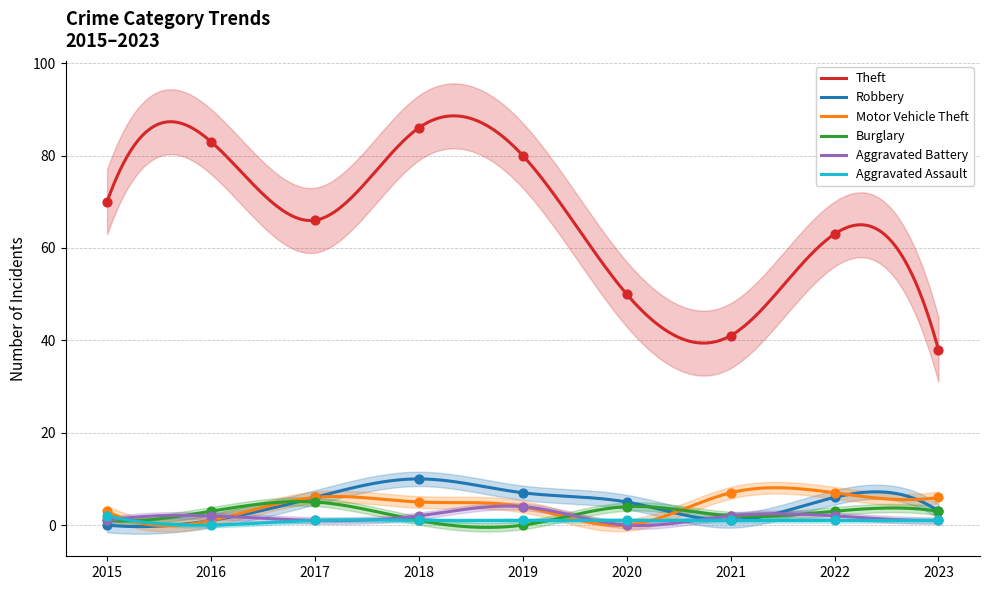

At how many categories does at least one series exceed 31?

9